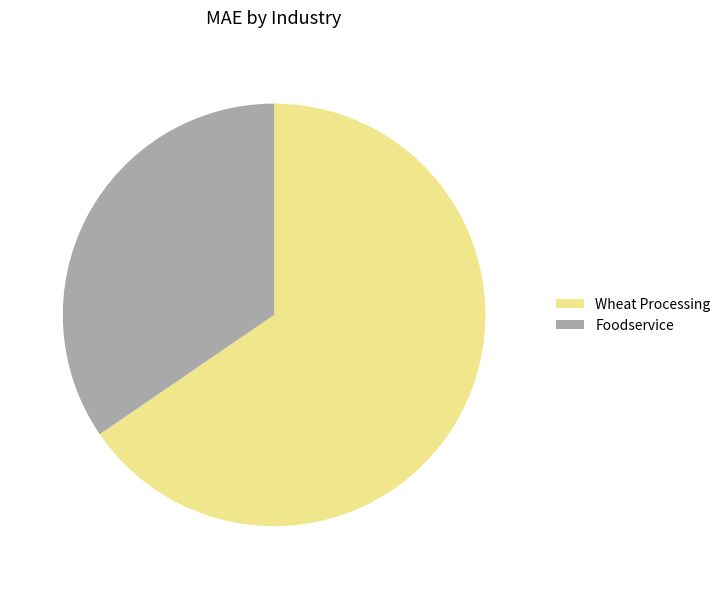

What is the largest slice in the pie chart?

Wheat Processing